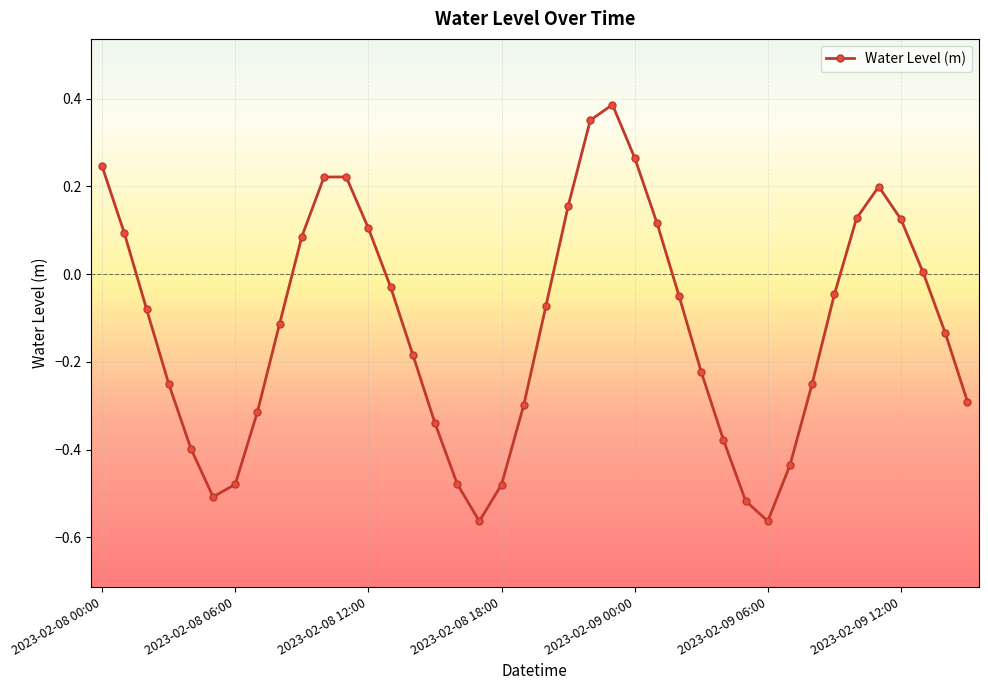

What is the sum of all values?

-4.8